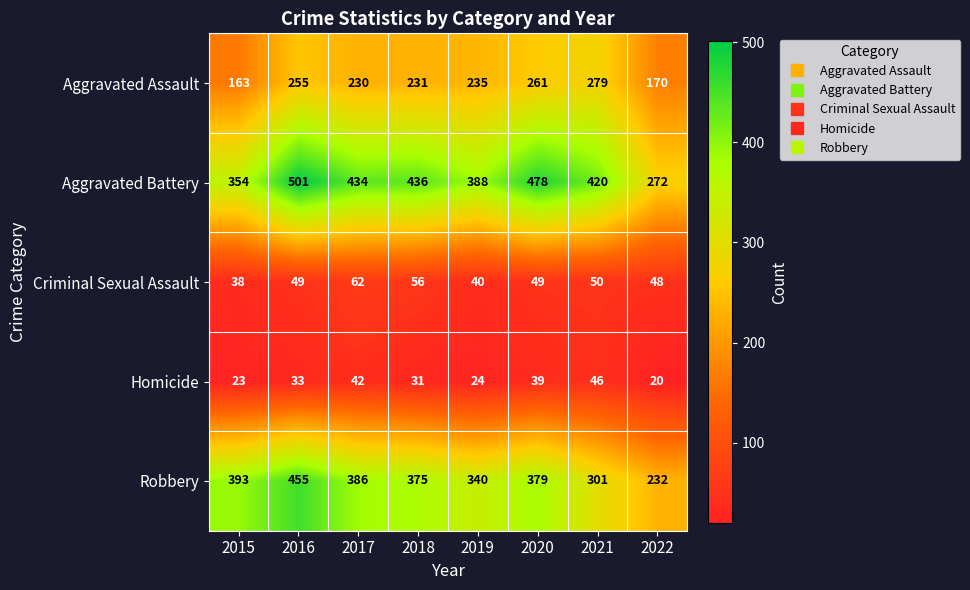

How many data points does each series have?

8